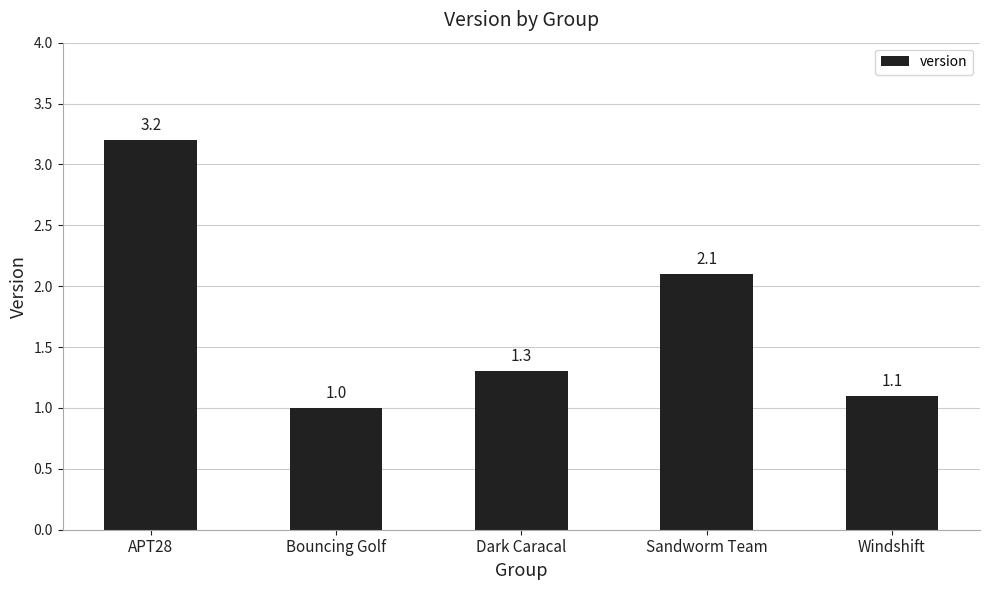

What position from the right is APT28?

5